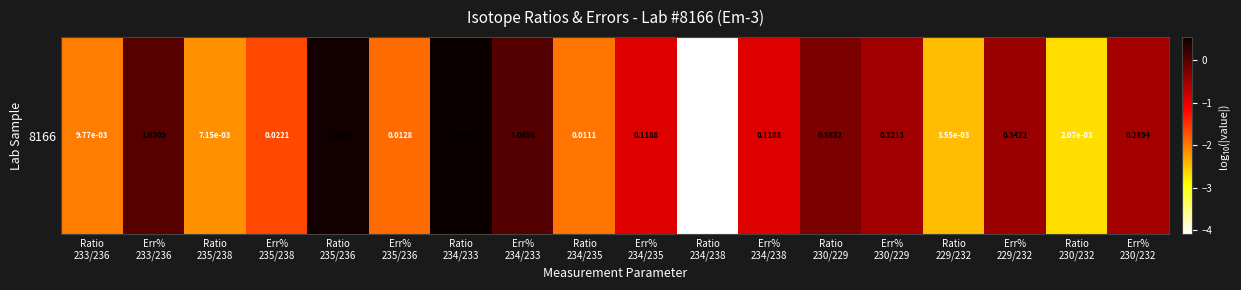

The value at Ratio
229/232 is -2.4. True or false?

True